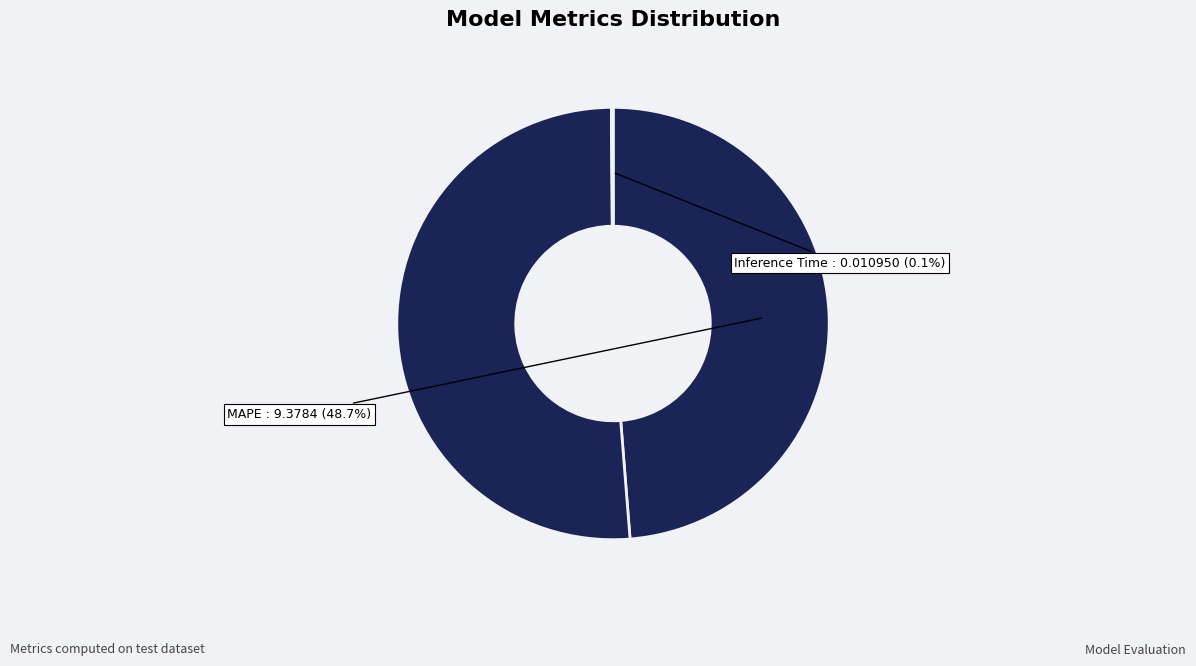

Count the number of slices in the pie.

5